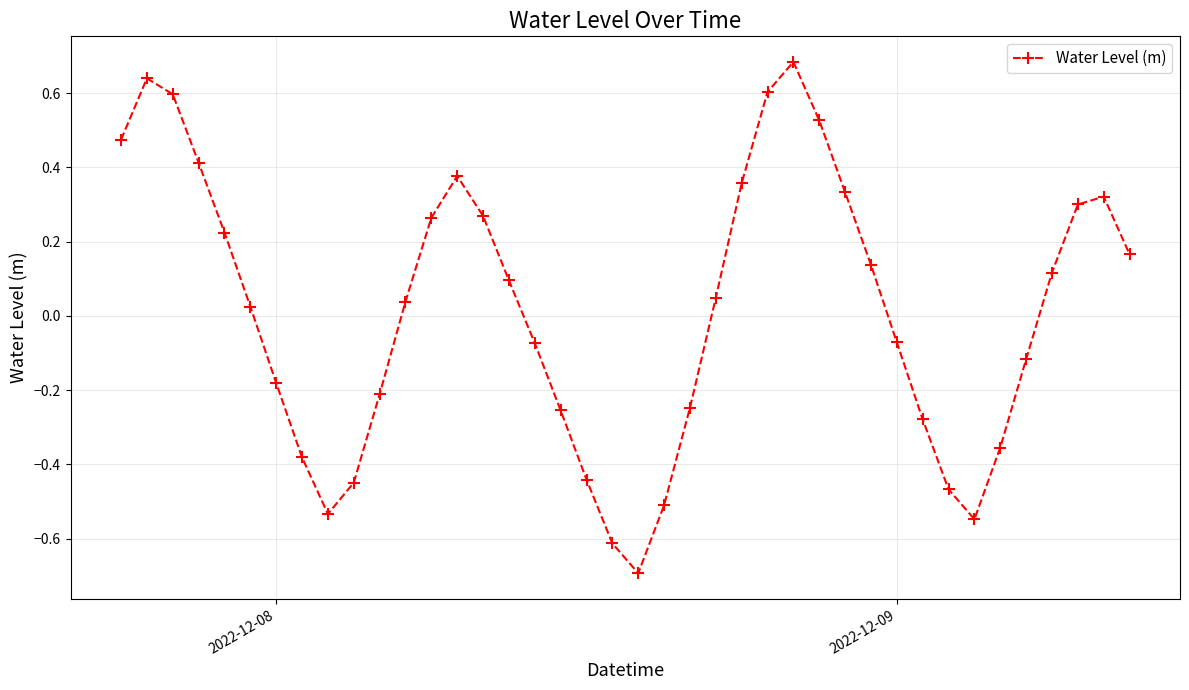

What is the difference between the maximum and second lowest values?

1.3